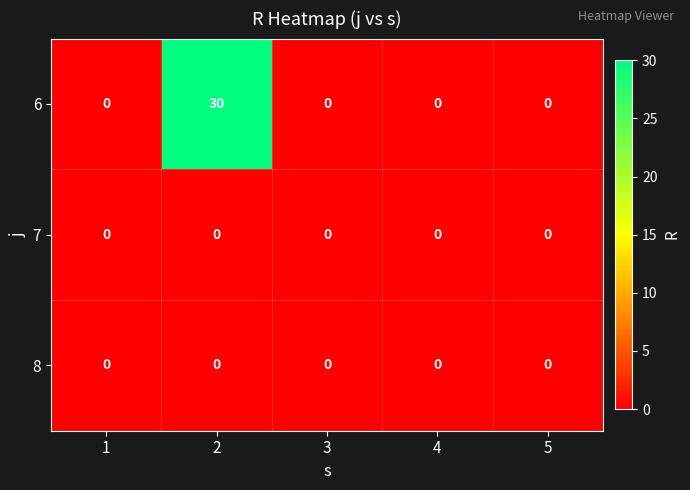

What is the approximate value of 6 at 2, to the nearest 10?

30